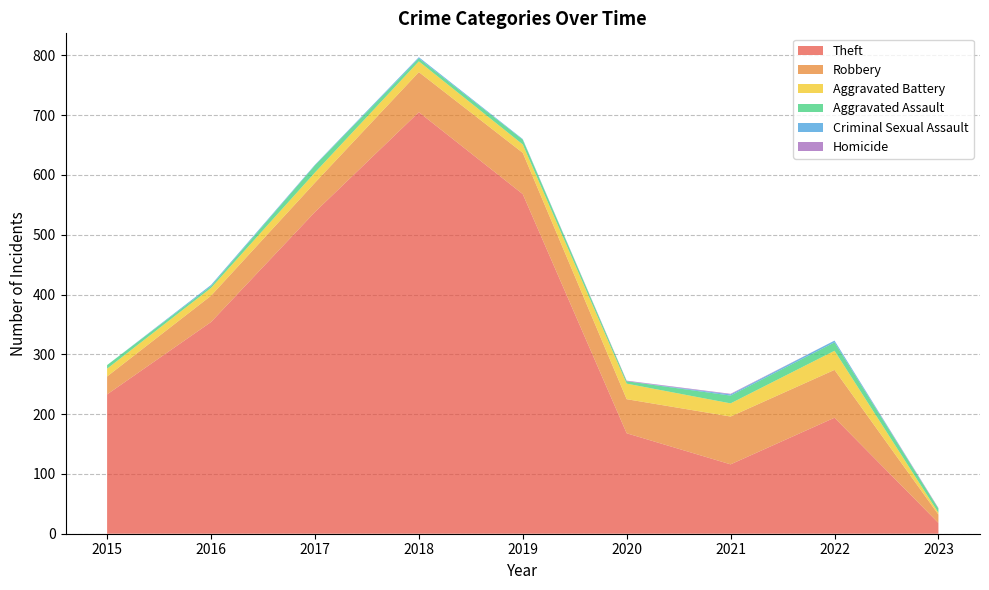

Reading right to left, transcribe all the data shown in this chart.

Theft: 2023=18	2022=194	2021=116	2020=168	2019=568	2018=705	2017=538	2016=354	2015=233
Robbery: 2023=14	2022=80	2021=80	2020=57	2019=69	2018=67	2017=49	2016=44	2015=30
Aggravated Battery: 2023=3	2022=32	2021=22	2020=26	2019=14	2018=18	2017=17	2016=13	2015=13
Aggravated Assault: 2023=7	2022=14	2021=13	2020=4	2019=8	2018=5	2017=12	2016=3	2015=6
Criminal Sexual Assault: 2023=0	2022=3	2021=2	2020=0	2019=1	2018=2	2017=1	2016=2	2015=0
Homicide: 2023=1	2022=0	2021=1	2020=1	2019=0	2018=0	2017=0	2016=0	2015=0